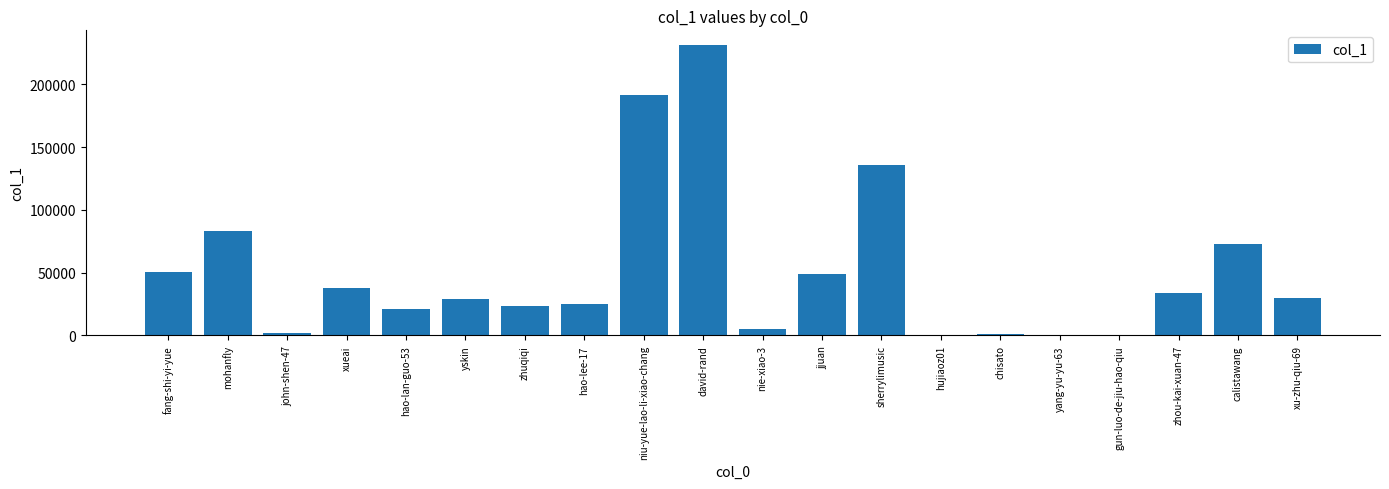

At which label does the data first exceed 29791?

fang-shi-yi-yue